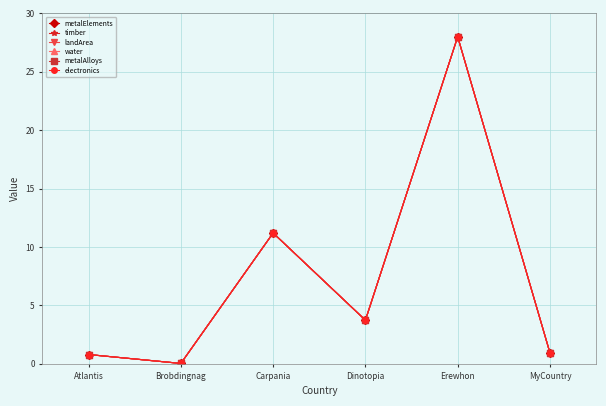

At which label does metalElements reach its peak?

Erewhon